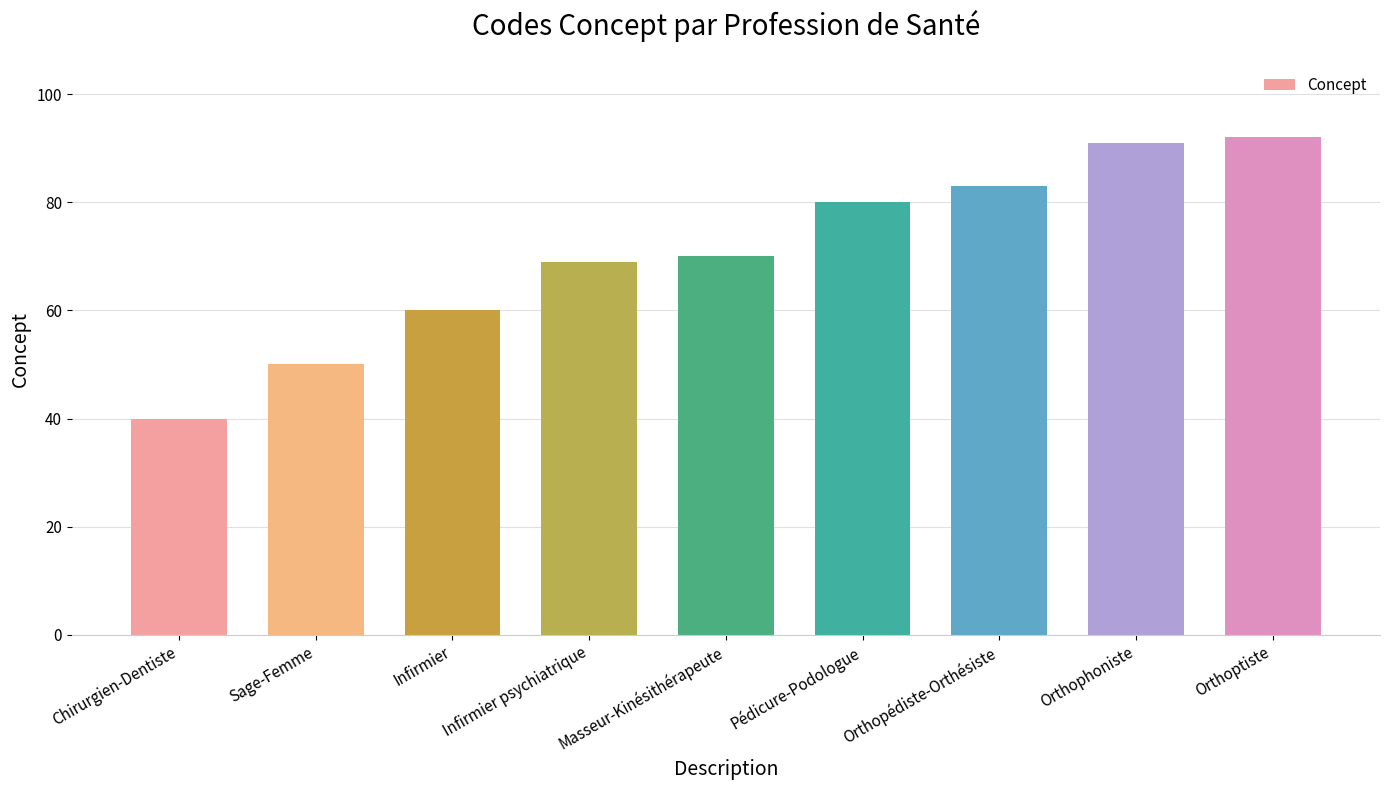

What is the change in value from Orthopédiste-Orthésiste to Orthophoniste?

+8